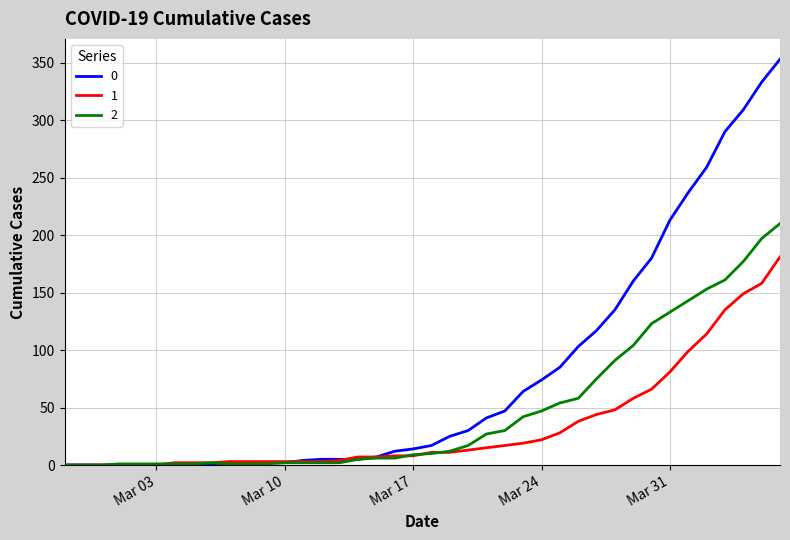

Count the number of categories in the chart.

40